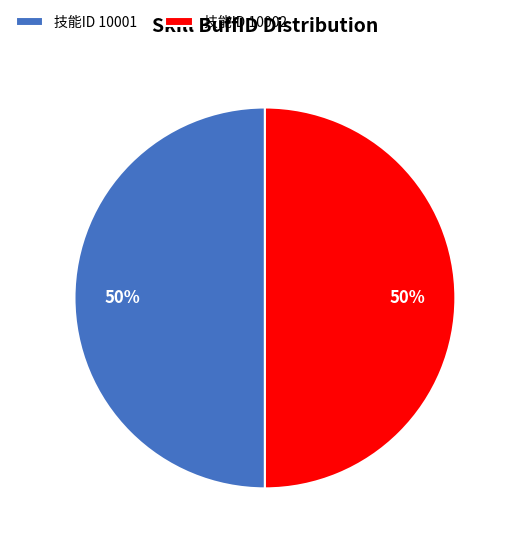

Is the sum of 技能ID 10002 and 技能ID 10001 greater than half?

Yes